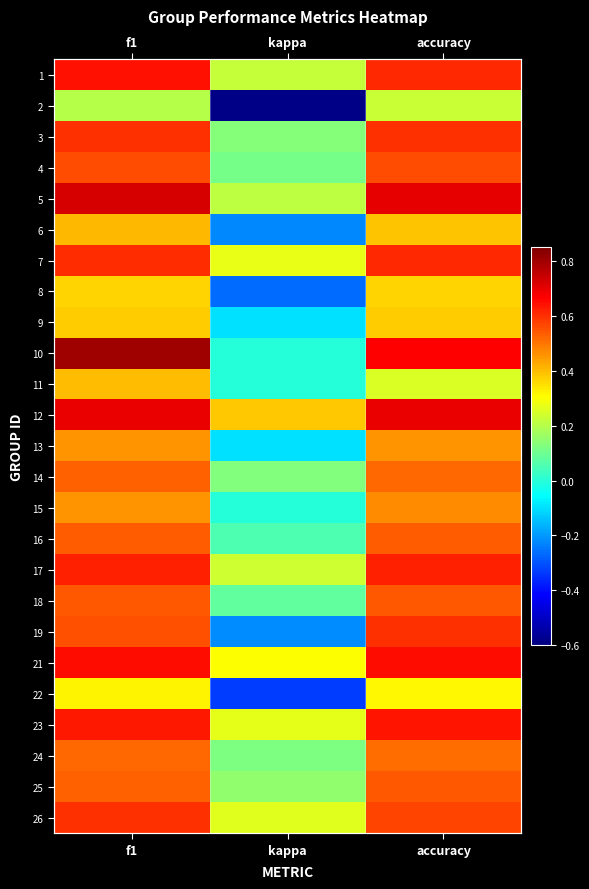

List the labels in order of 24 value, largest first.

f1, accuracy, kappa